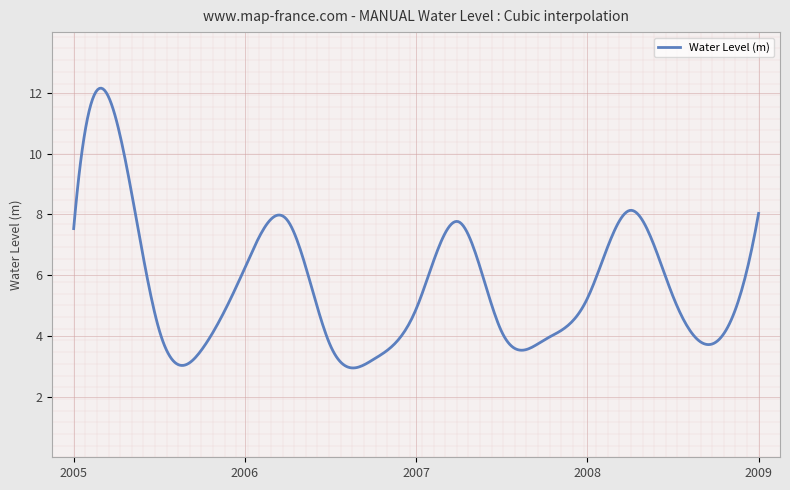

What is the minimum value shown in the chart?

2.9